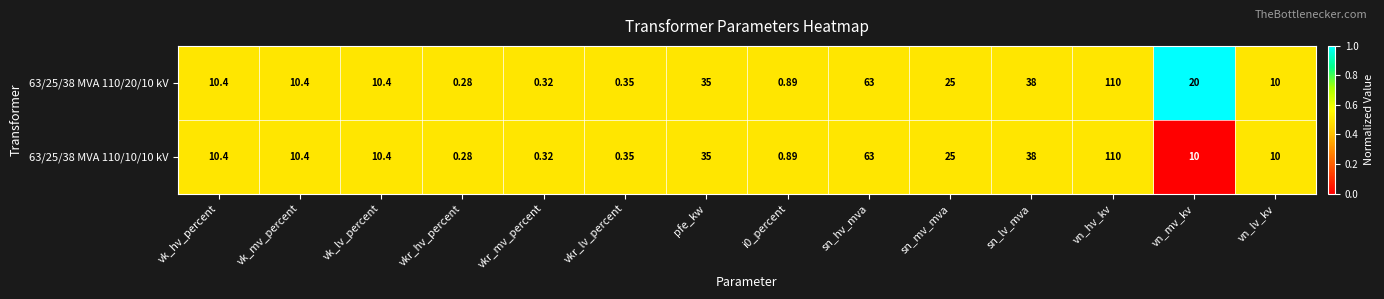

Which category has the highest value in the 63/25/38 MVA 110/20/10 kV series?

vn_hv_kv